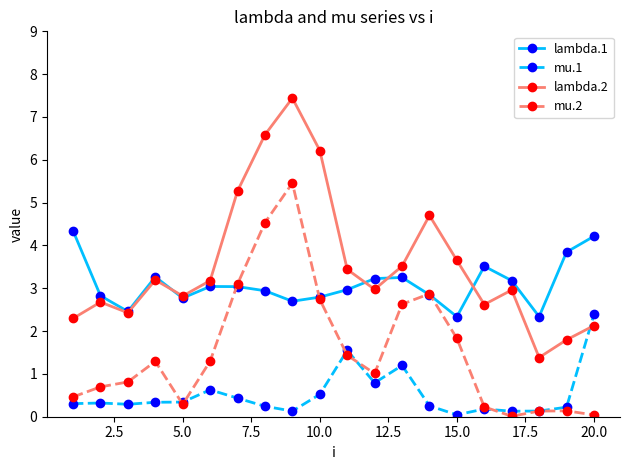

True or false: mu.2 has more than 0 points higher than both neighbors.

True